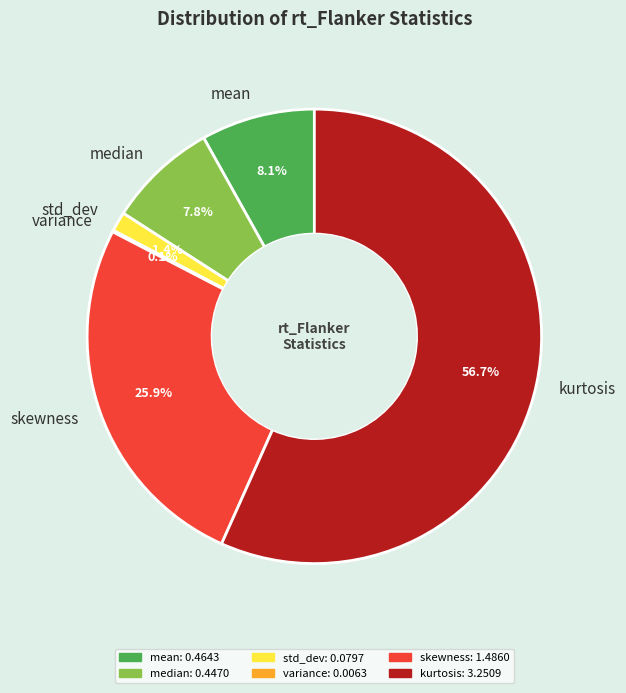

To the nearest percent, what is the difference between the skewness and kurtosis slice percentages?

31%